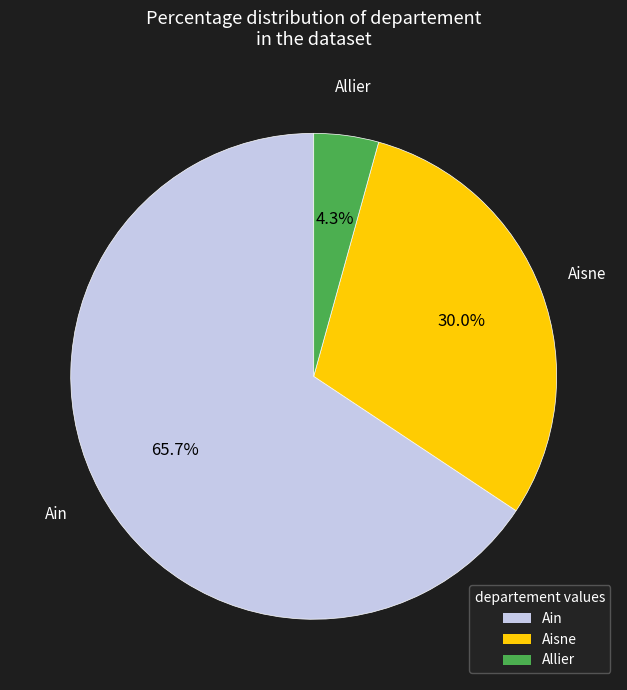

Is there a majority slice in this chart?

Yes